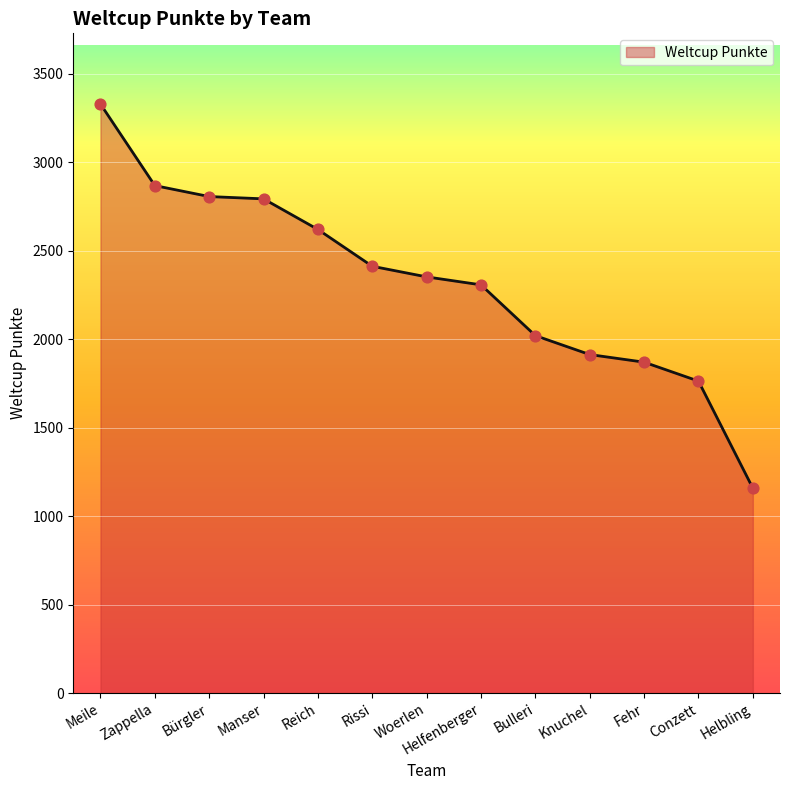

Which has a higher value, Fehr or Bürgler?

Bürgler